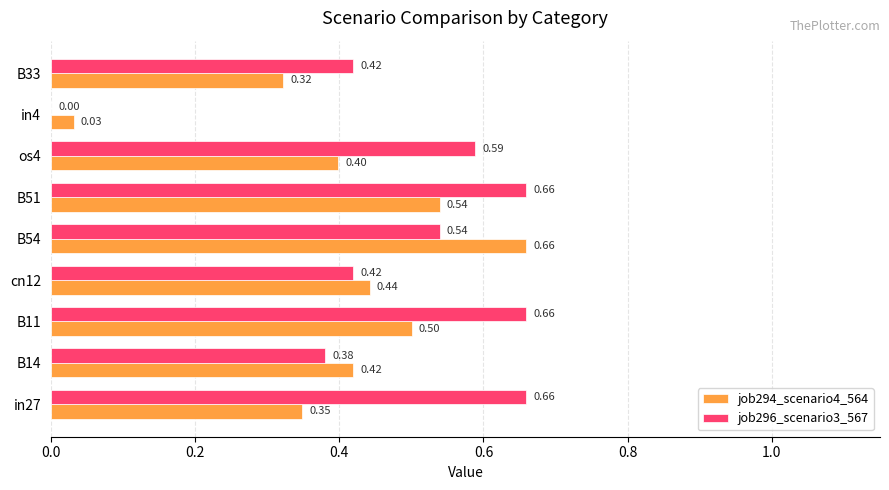

Is the value of job296_scenario3_567 at B54 greater than the value of job294_scenario4_564 at B14?

Yes